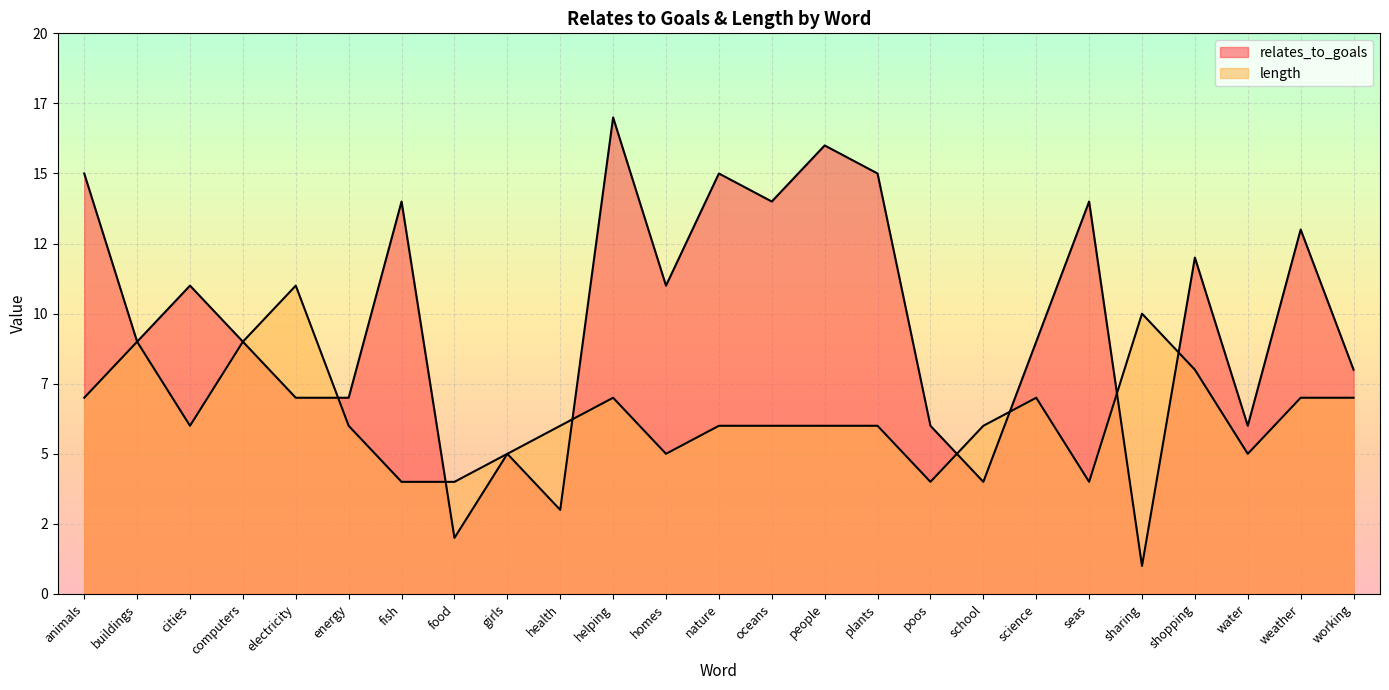

At which label does length first exceed 6?

animals